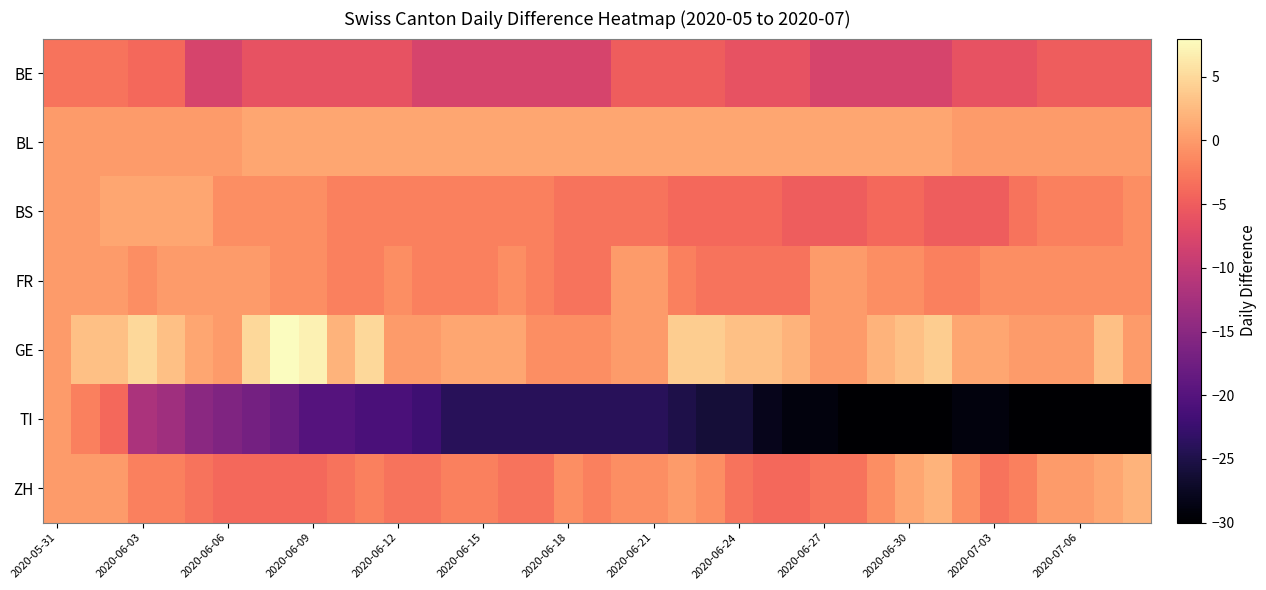

Which series has the widest spread of values?

TI